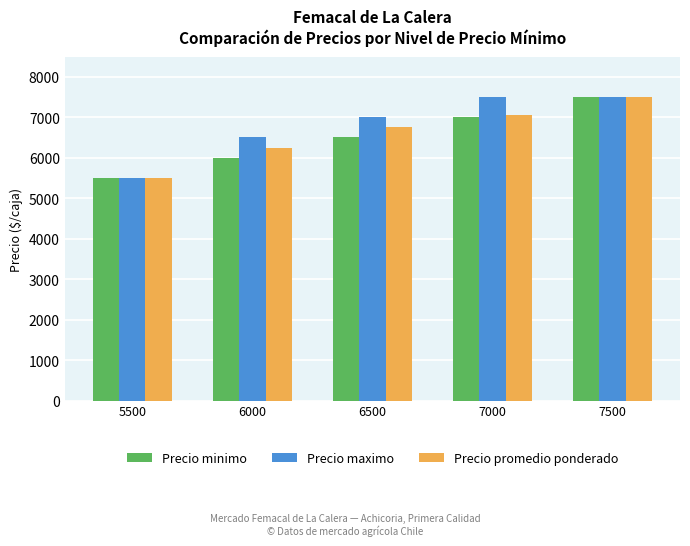

Is it true that Precio minimo equals 6500 at 6500?

True